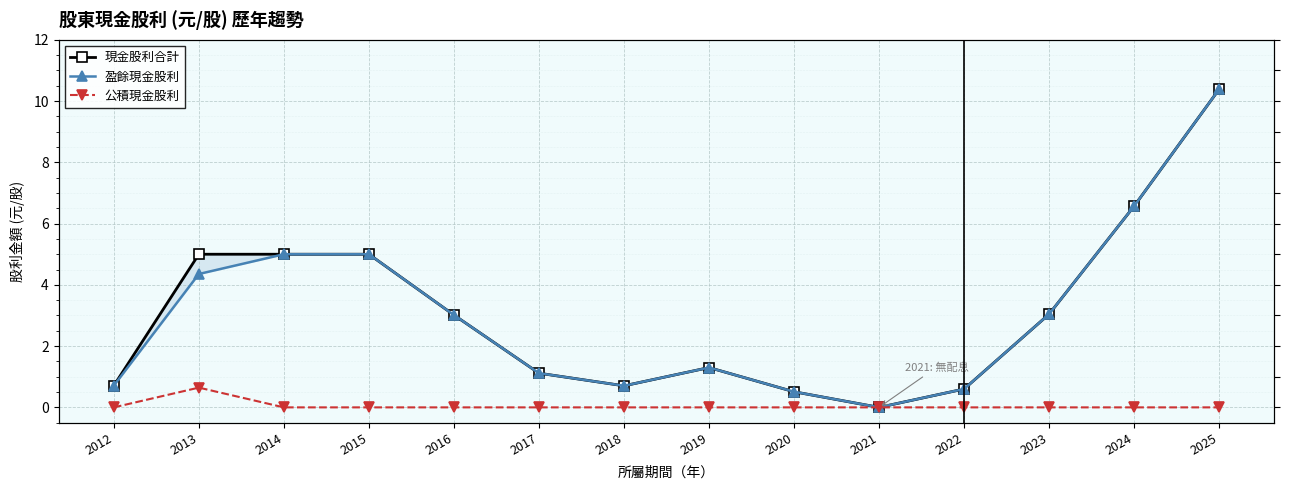

Where is 現金股利合計 nearest to the value 5?

2013